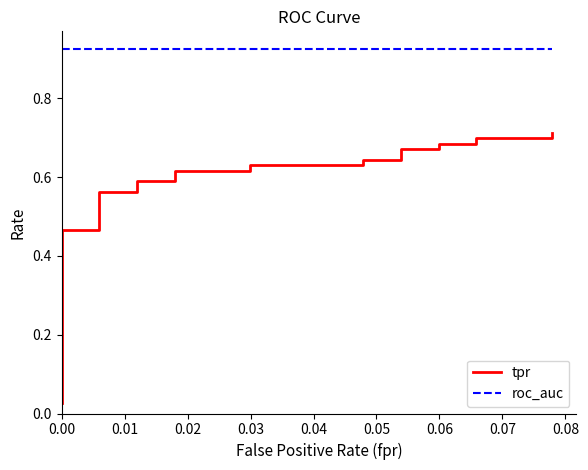

True or false: tpr and roc_auc cross at least once.

False